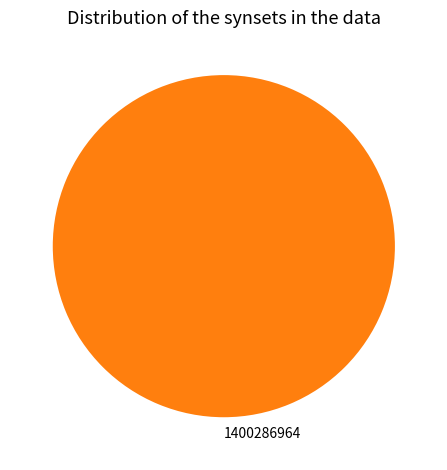

True or false: 1400286964 accounts for 86% of the total.

False